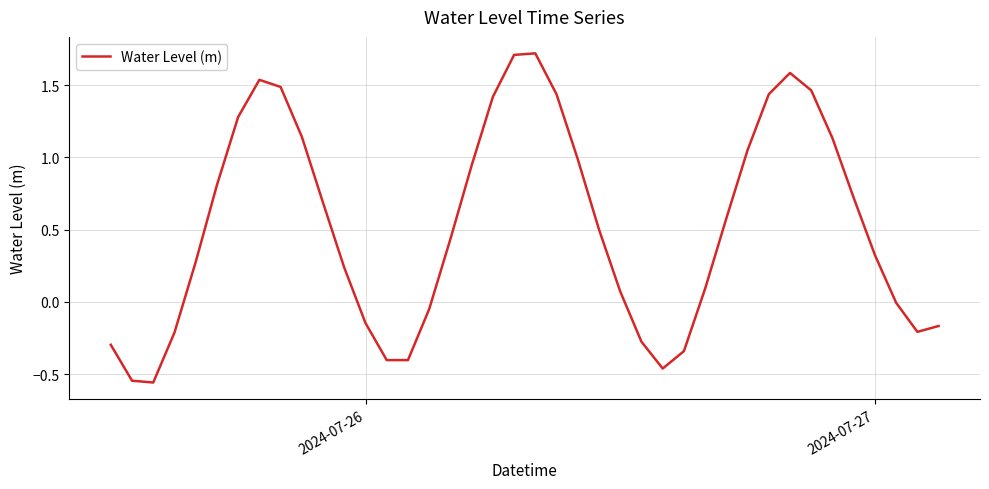

What is the maximum value shown in the chart?

1.7